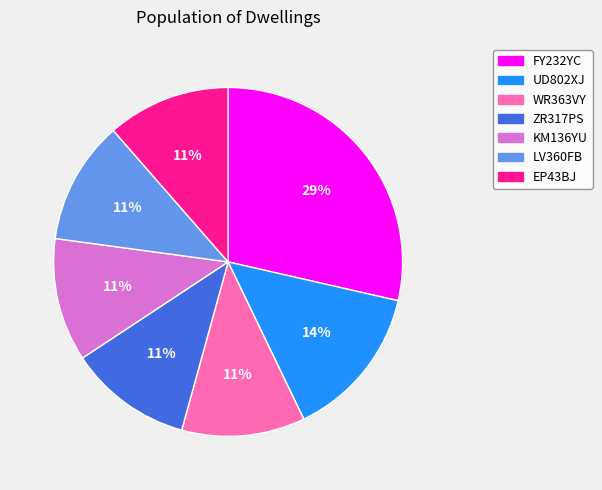

Which category has the biggest portion of the pie?

FY232YC